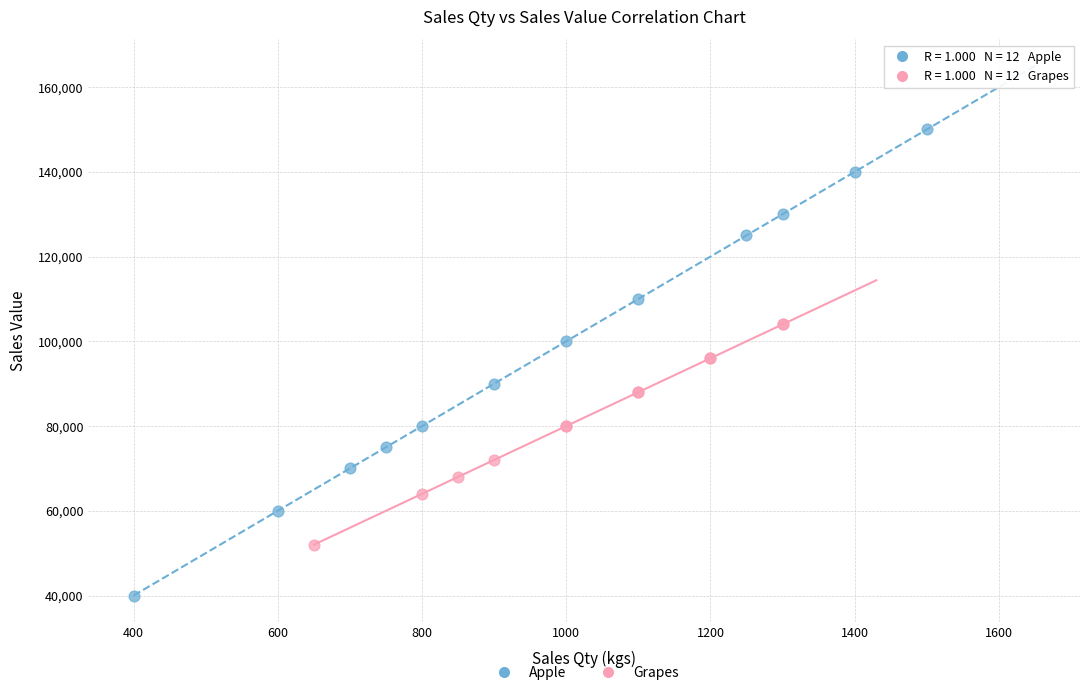

Which series has the widest spread of Y values?

Apple